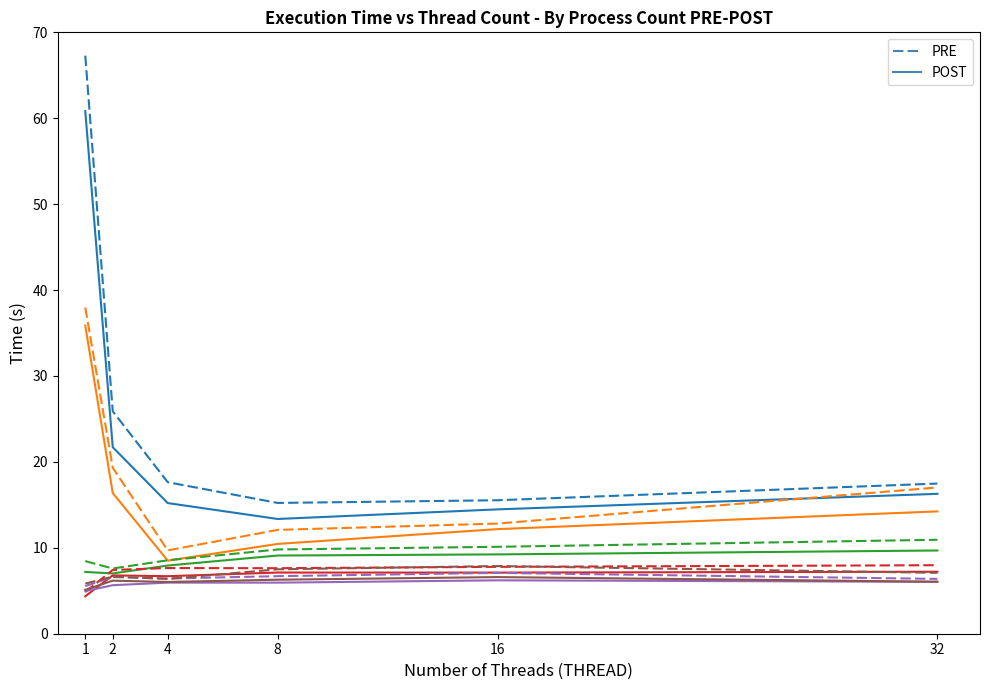

In 2proc, how many points are lower than both neighbors (excluding endpoints)?

1